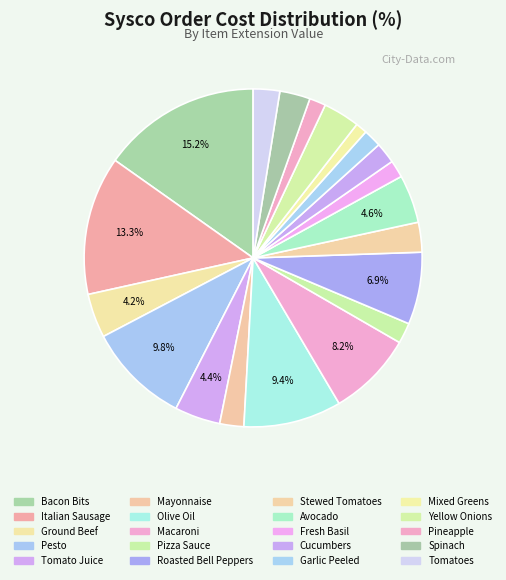

Count the number of slices in the pie.

20